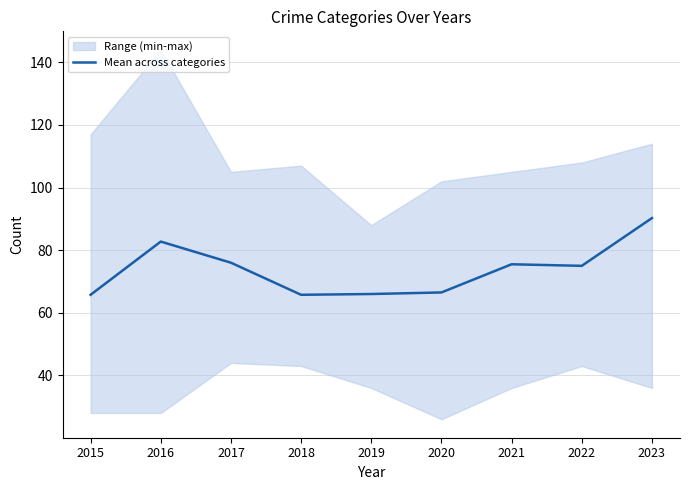

What is the change in value from 2019 to 2021?

+9.5